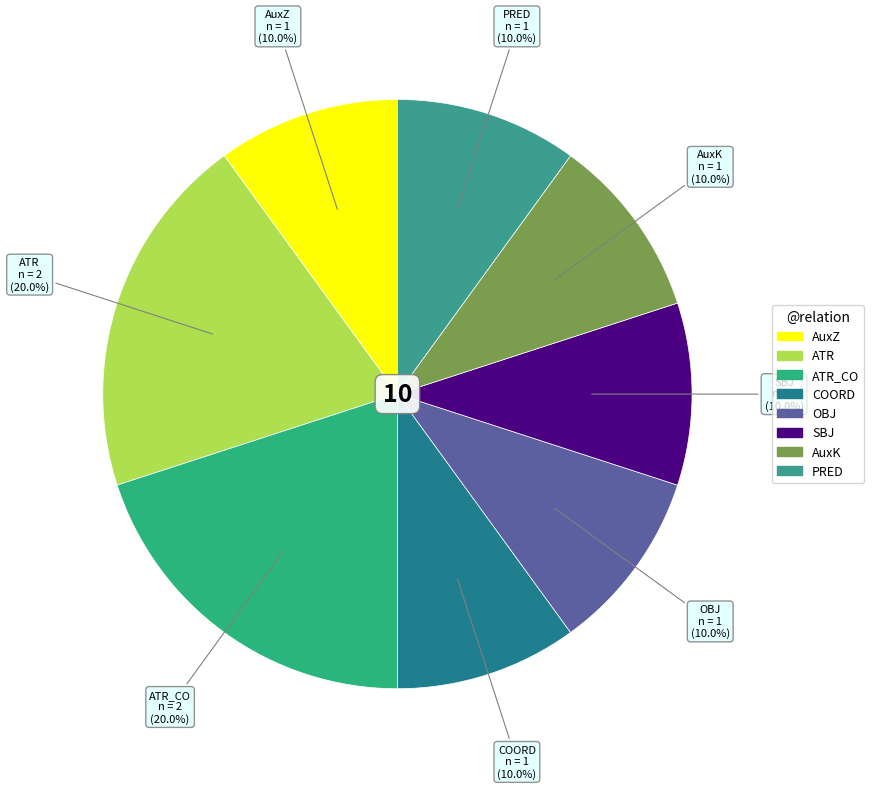

Do COORD and SBJ together represent more than half of the pie?

No